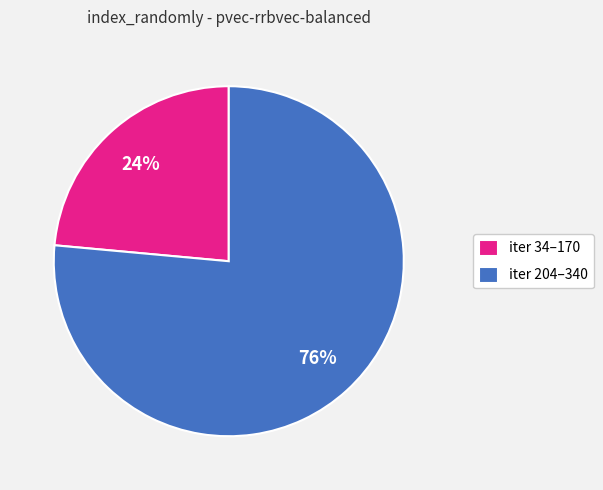

Is there a majority slice in this chart?

Yes